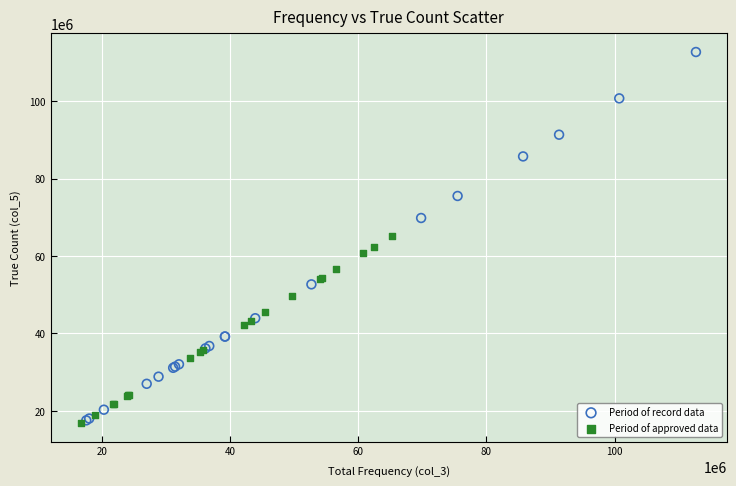

Which series has the largest Y range (max minus min)?

Period of record data